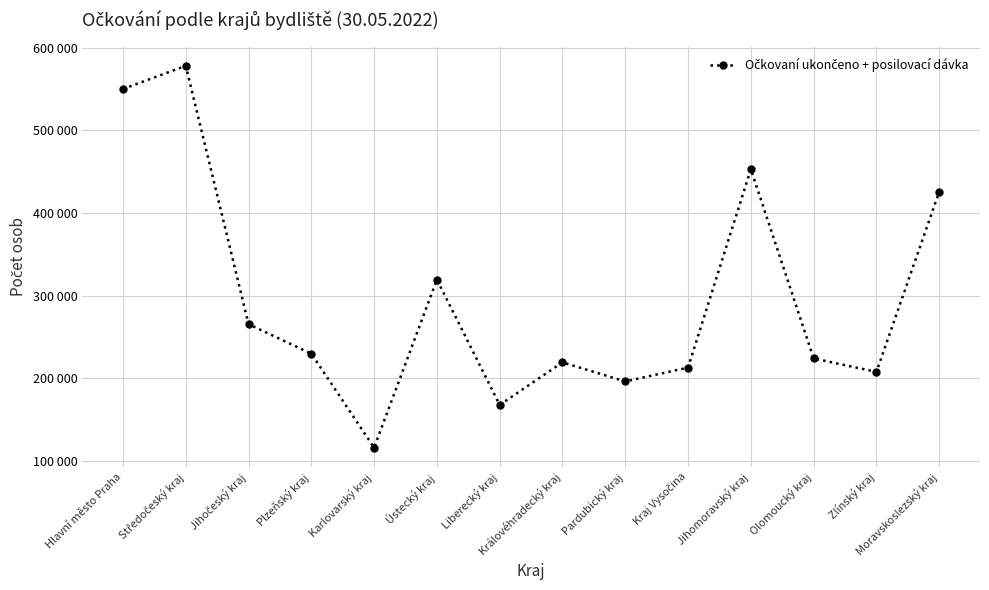

Is this an area chart (filled region under the line)?

No